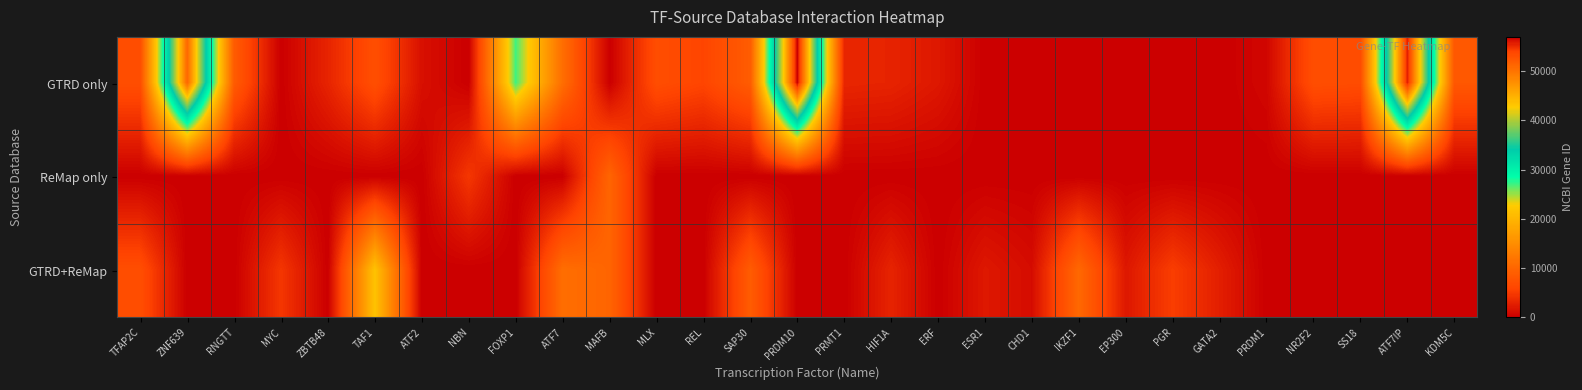

How many series are shown in this chart?

3